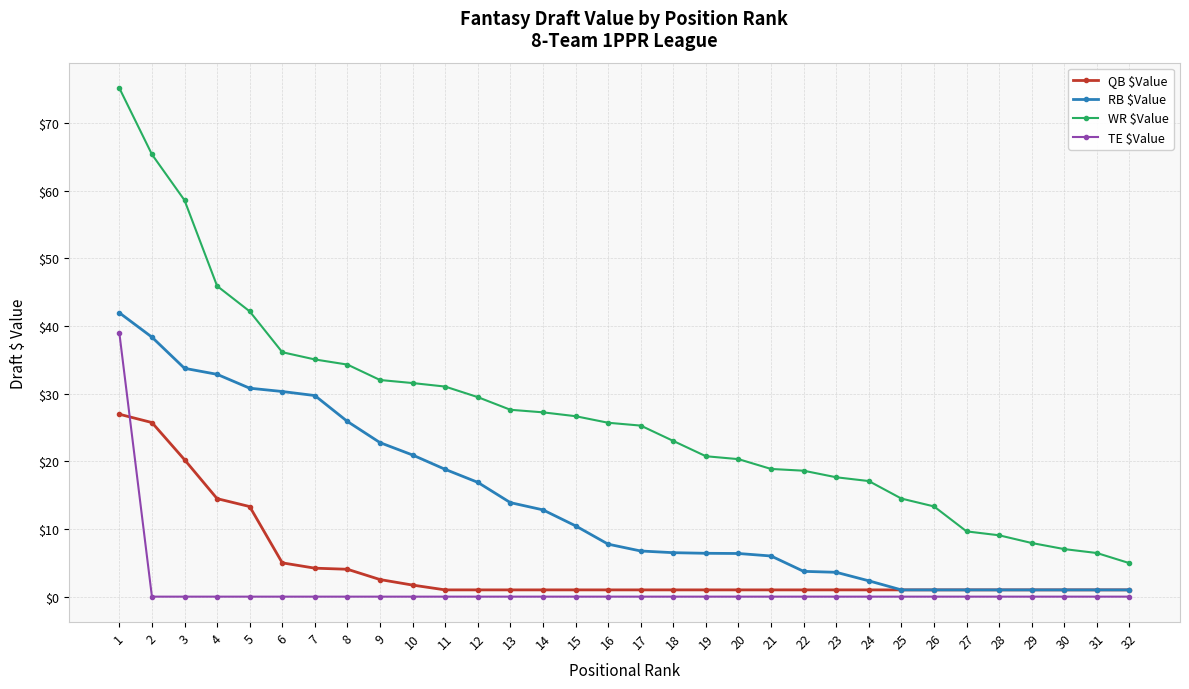

Which series has the largest total across all categories?

WR $Value